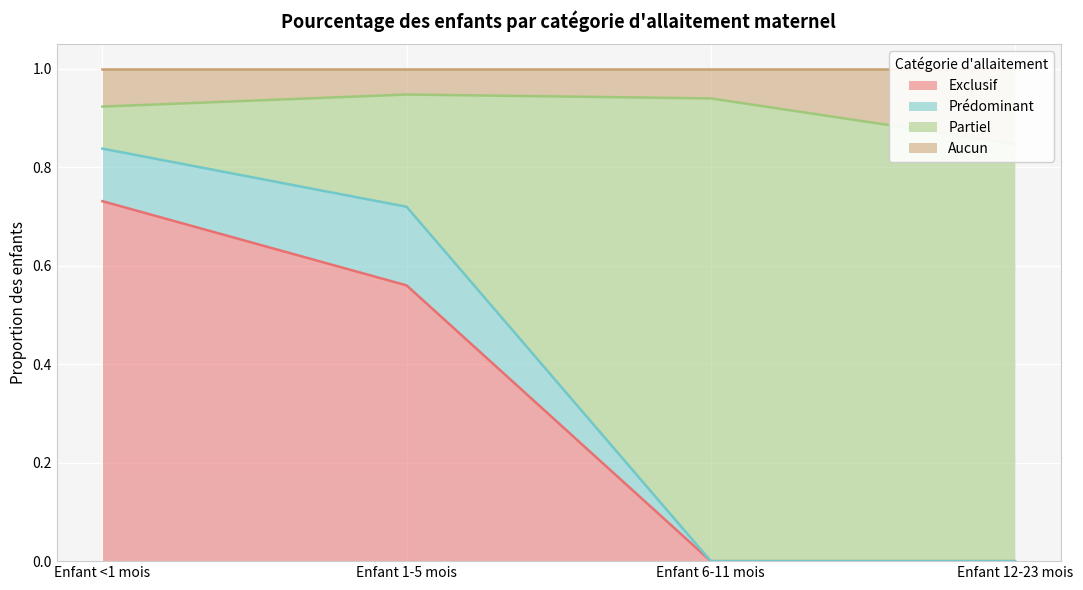

True or false: Exclusif has a value of -0.5 at Enfant 12-23 mois.

False